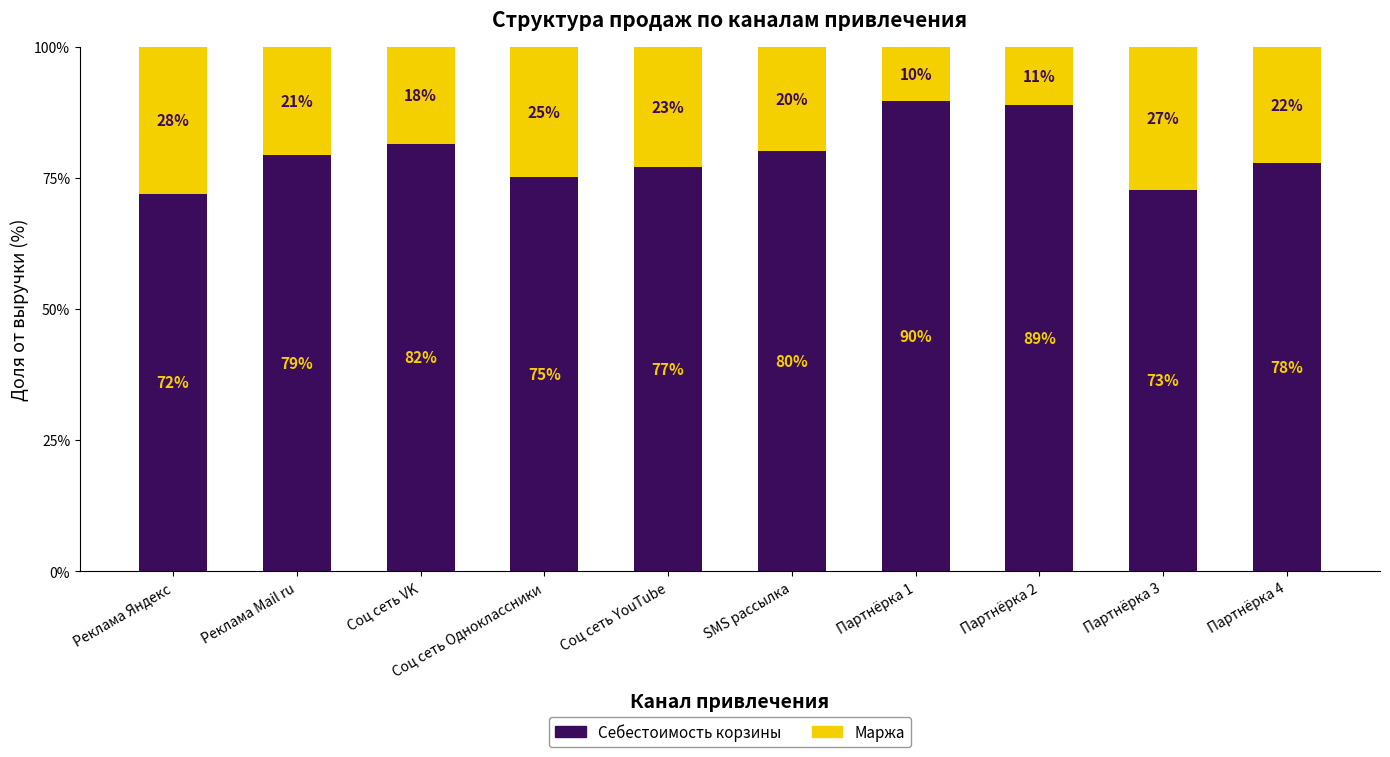

What is the sum of the Себестоимость корзины values at Партнёрка 3 and Партнёрка 2?

161.7